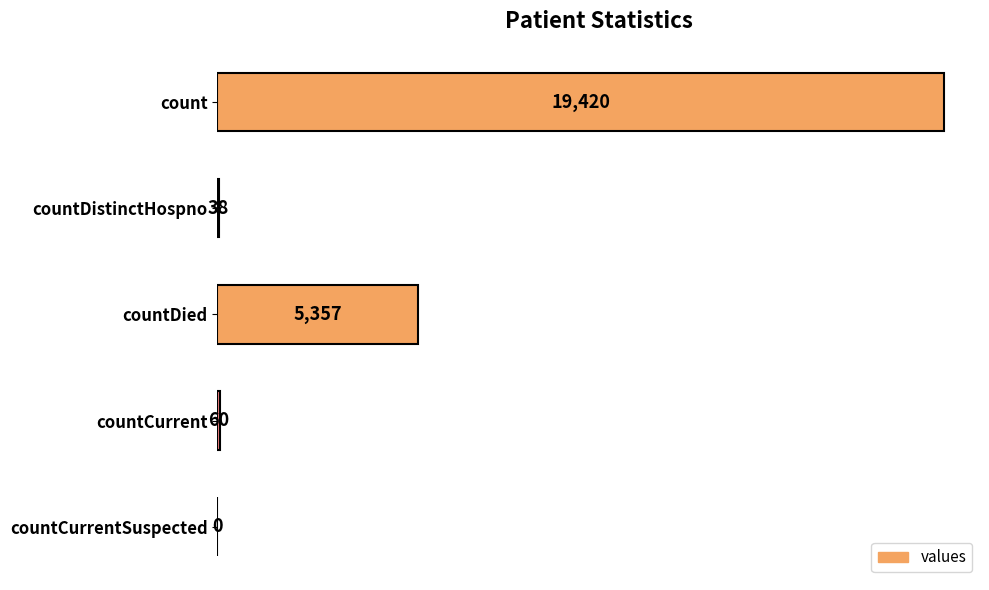

Reading top to bottom, extract all data points from this chart.

count=19420	countDistinctHospno=38	countDied=5357	countCurrent=60	countCurrentSuspected=0